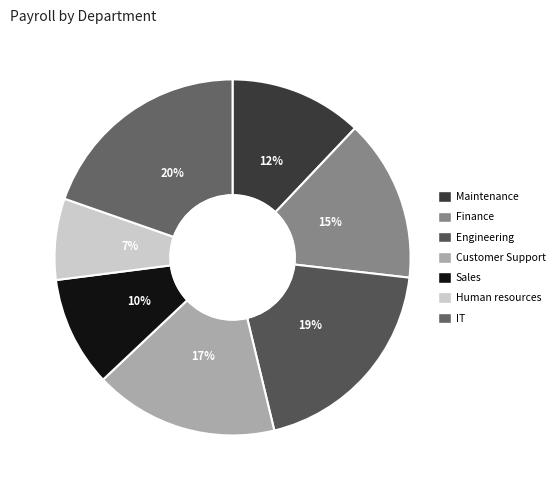

To the nearest percent, what percentage of the pie is Engineering?

19%